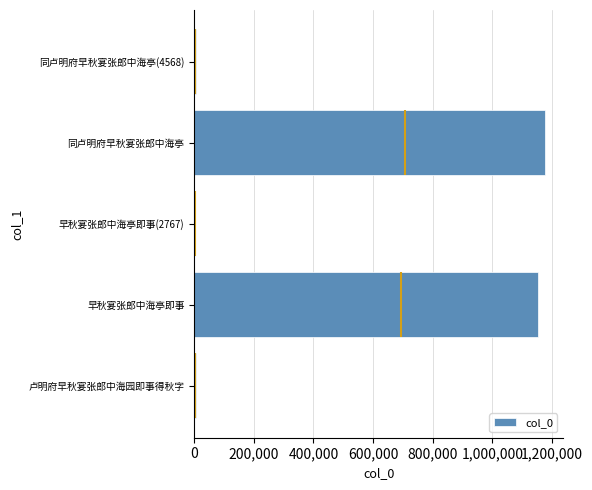

The col_0 series shows 1154074 at 早秋宴张郎中海亭即事. True or false?

True